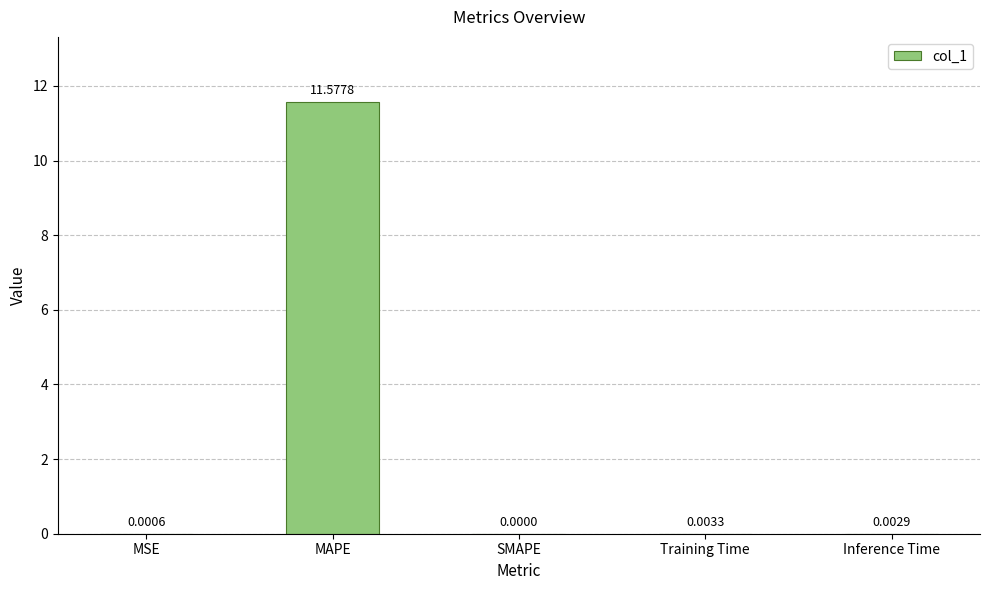

Which category has the highest value across all series?

MAPE